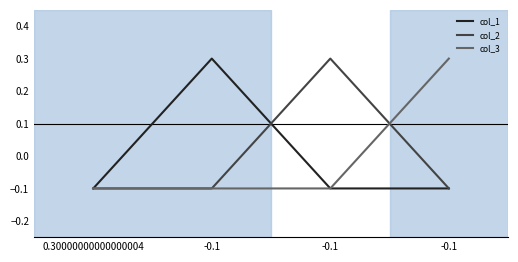

What are all the series names shown in the legend?

col_1, col_2, col_3